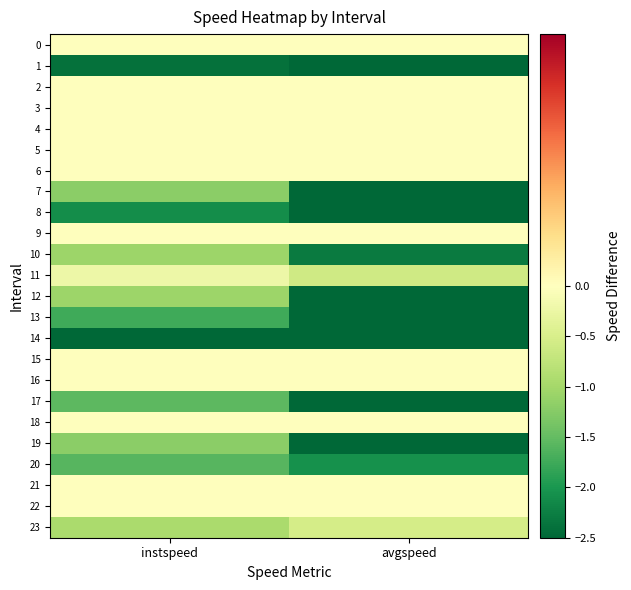

At how many categories does at least one series exceed -4?

2